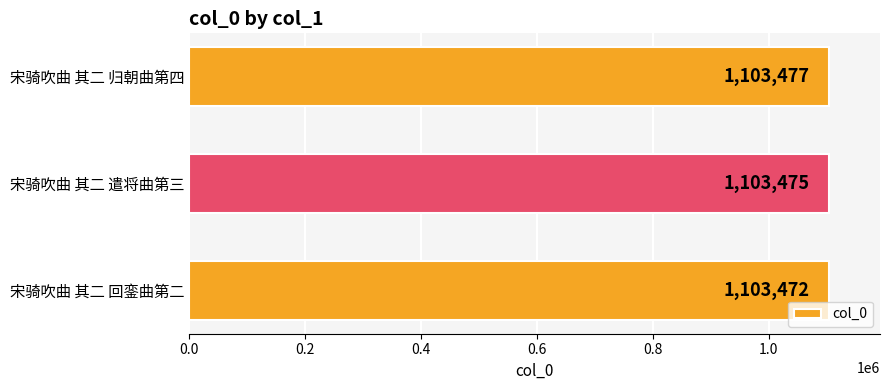

Reading top to bottom, transcribe all the data shown in this chart.

宋骑吹曲 其二 归朝曲第四=1103477	宋骑吹曲 其二 遣将曲第三=1103475	宋骑吹曲 其二 回銮曲第二=1103472